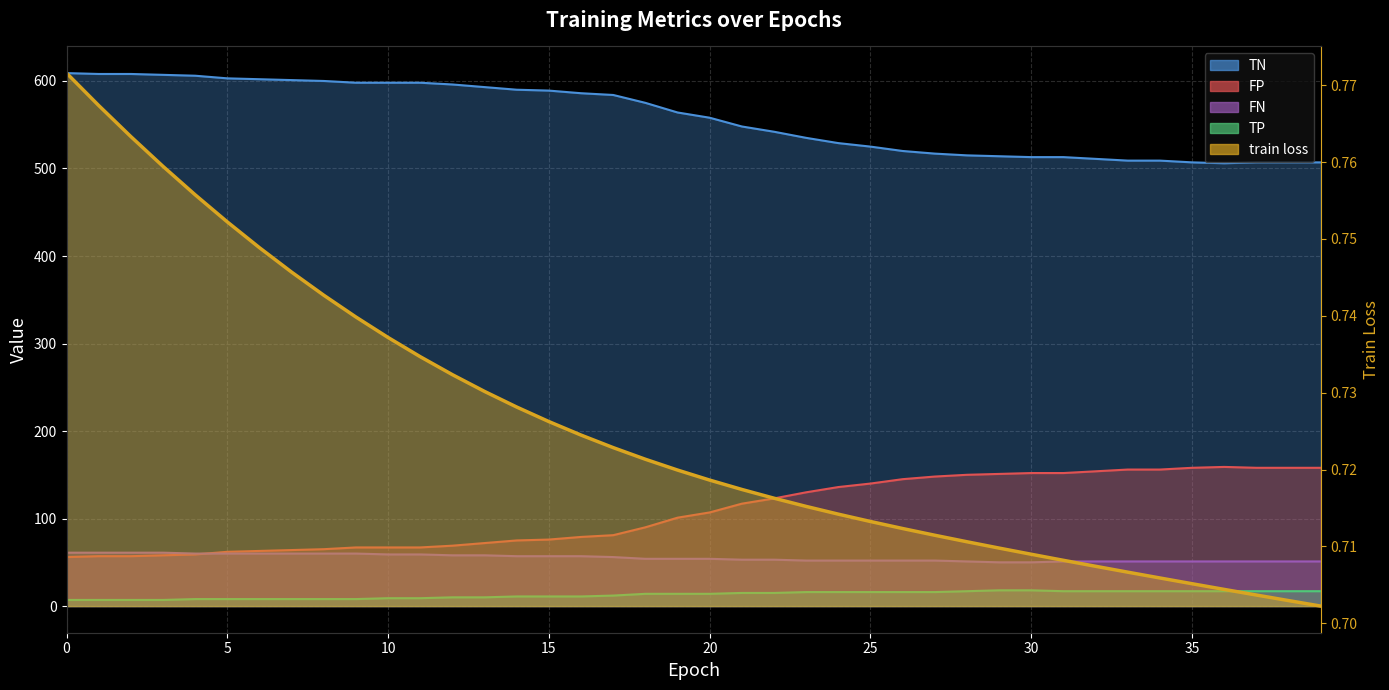

What is the difference between the TN values at 19 and 11?

34.0